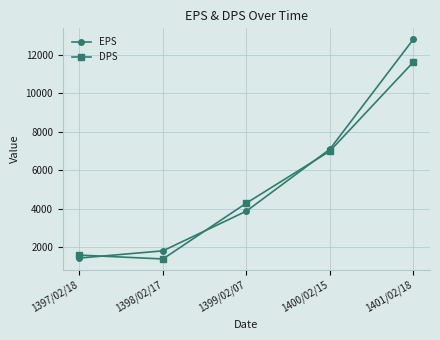

What is the spread (max minus min) of values at 1401/02/18?

1184